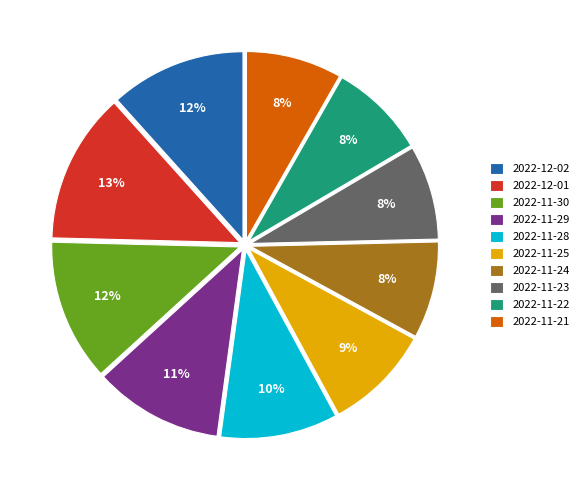

To the nearest percent, what is the difference between the largest and smallest slice percentages?

5%